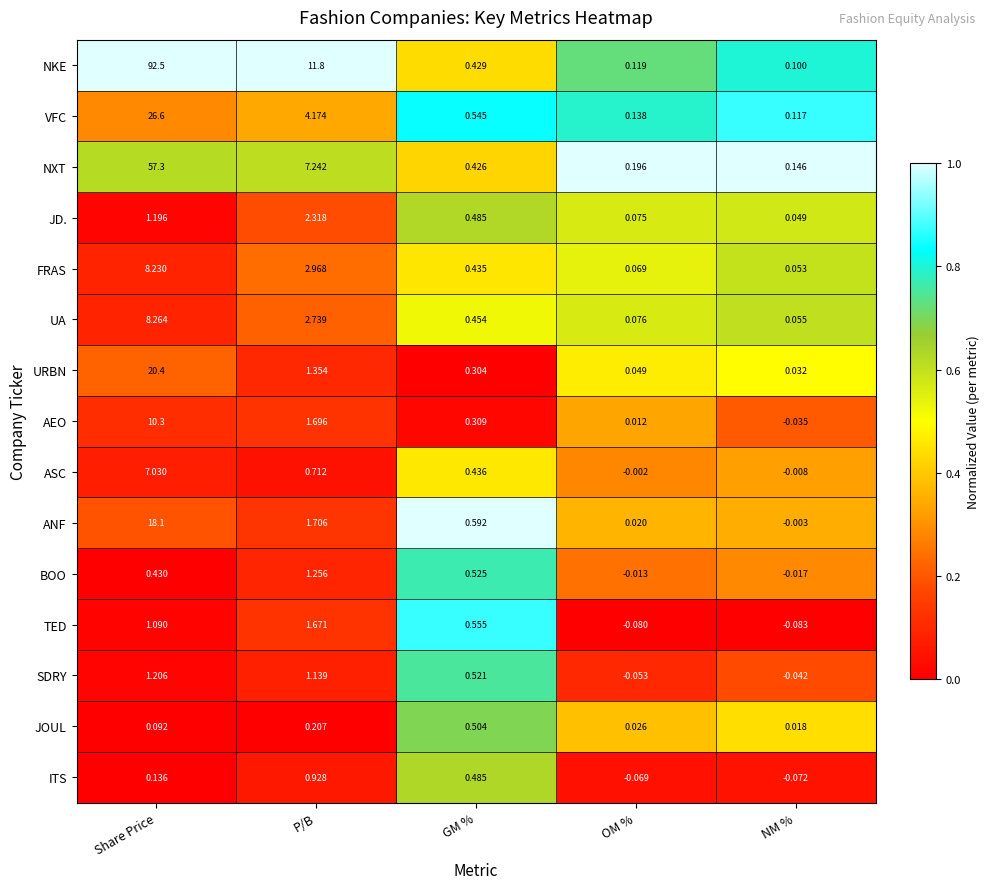

Is the value of URBN at NM % greater than the value of FRAS at P/B?

No